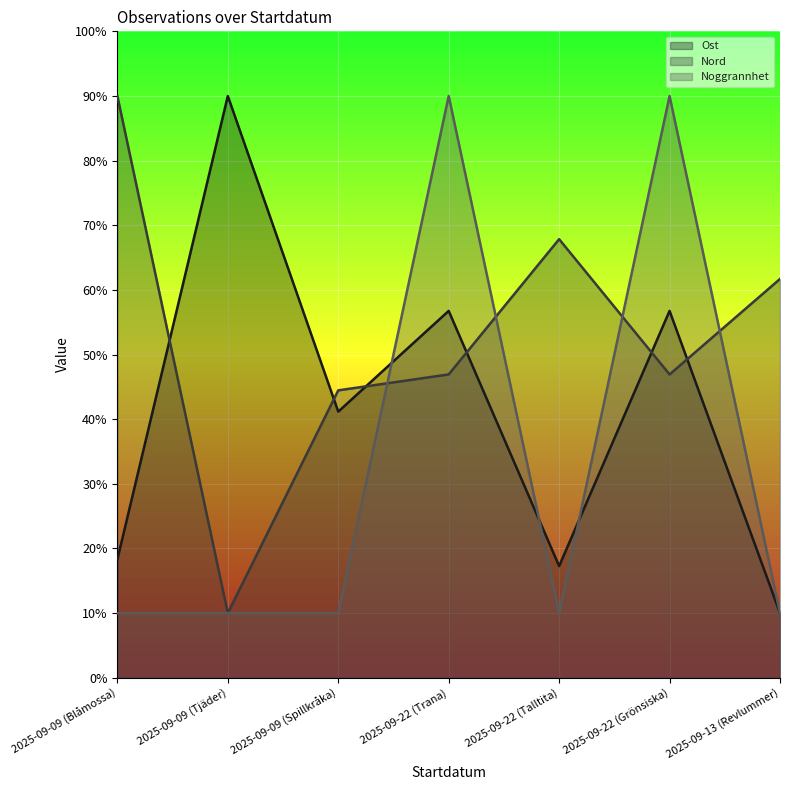

Where does the Ost series first go above 41?

2025-09-09 (Tjäder)